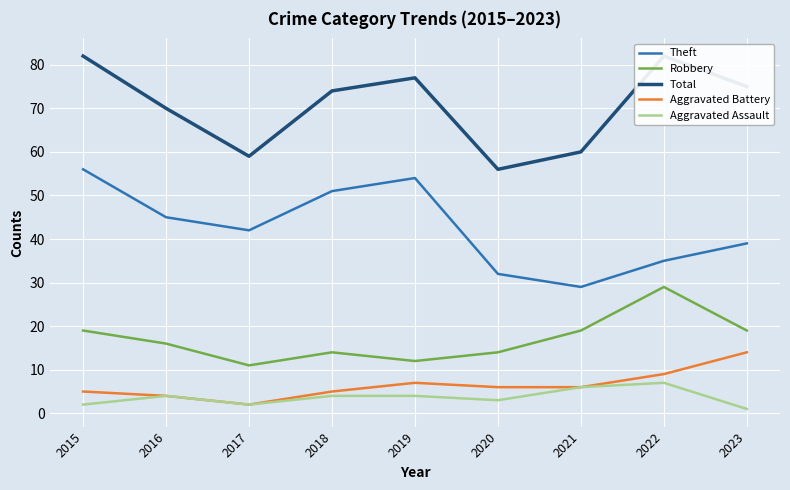

Where does the Total series first go above 74?

2015